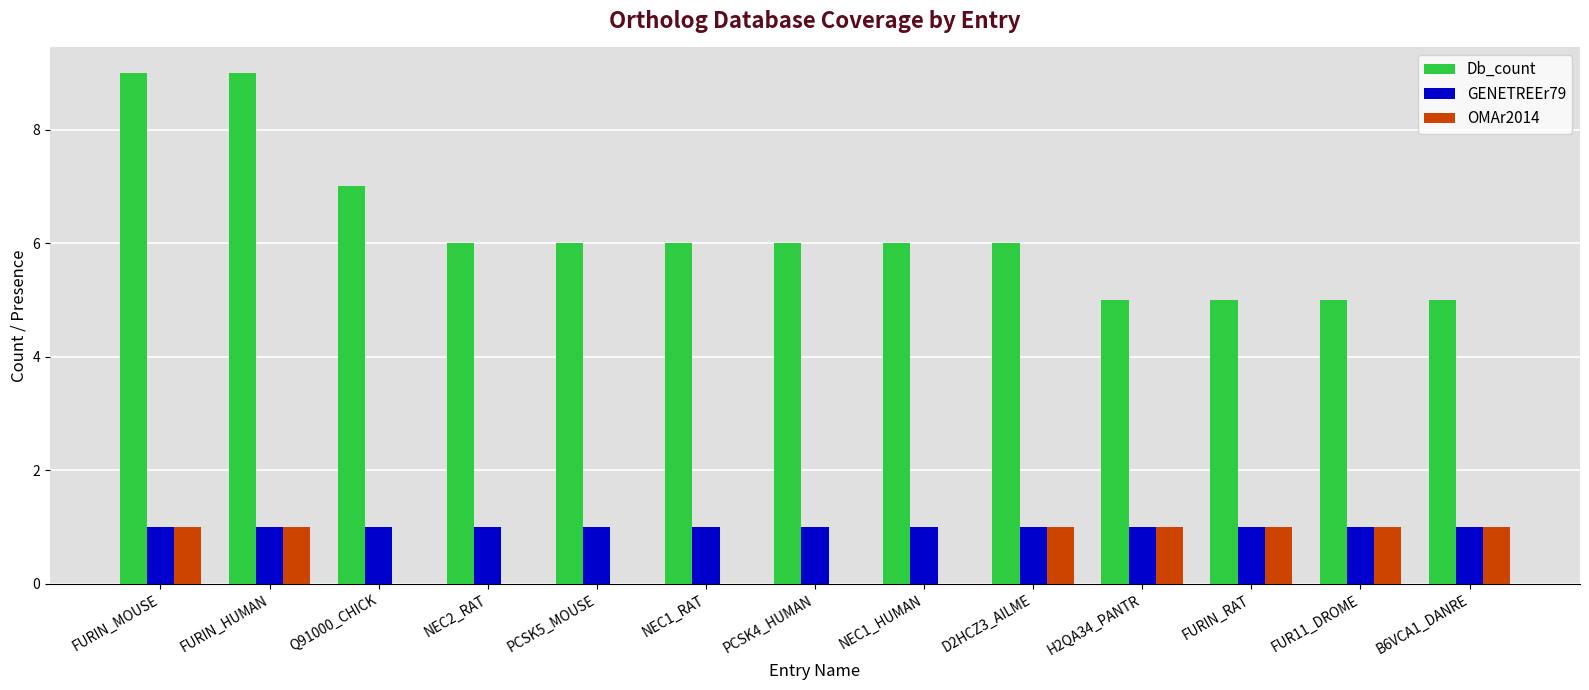

Reading right to left, what are all the values shown in this chart?

Db_count: B6VCA1_DANRE=5	FUR11_DROME=5	FURIN_RAT=5	H2QA34_PANTR=5	D2HCZ3_AILME=6	NEC1_HUMAN=6	PCSK4_HUMAN=6	NEC1_RAT=6	PCSK5_MOUSE=6	NEC2_RAT=6	Q91000_CHICK=7	FURIN_HUMAN=9	FURIN_MOUSE=9
GENETREEr79: B6VCA1_DANRE=1	FUR11_DROME=1	FURIN_RAT=1	H2QA34_PANTR=1	D2HCZ3_AILME=1	NEC1_HUMAN=1	PCSK4_HUMAN=1	NEC1_RAT=1	PCSK5_MOUSE=1	NEC2_RAT=1	Q91000_CHICK=1	FURIN_HUMAN=1	FURIN_MOUSE=1
OMAr2014: B6VCA1_DANRE=1	FUR11_DROME=1	FURIN_RAT=1	H2QA34_PANTR=1	D2HCZ3_AILME=1	NEC1_HUMAN=0	PCSK4_HUMAN=0	NEC1_RAT=0	PCSK5_MOUSE=0	NEC2_RAT=0	Q91000_CHICK=0	FURIN_HUMAN=1	FURIN_MOUSE=1